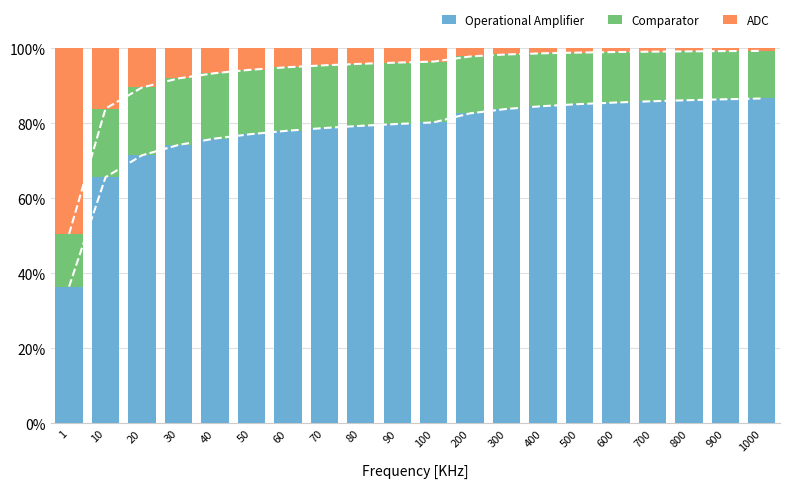

How many values in the ADC series exceed 3?

11